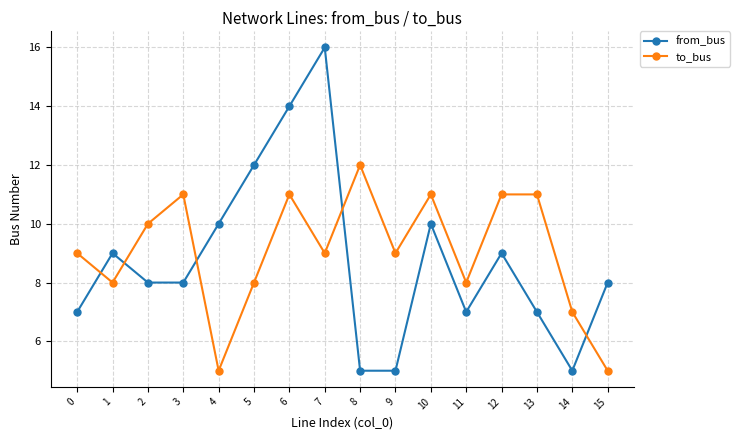

Reading left to right, what are all the values shown in this chart?

from_bus: 7	9	8	8	10	12	14	16	5	5	10	7	9	7	5	8
to_bus: 9	8	10	11	5	8	11	9	12	9	11	8	11	11	7	5